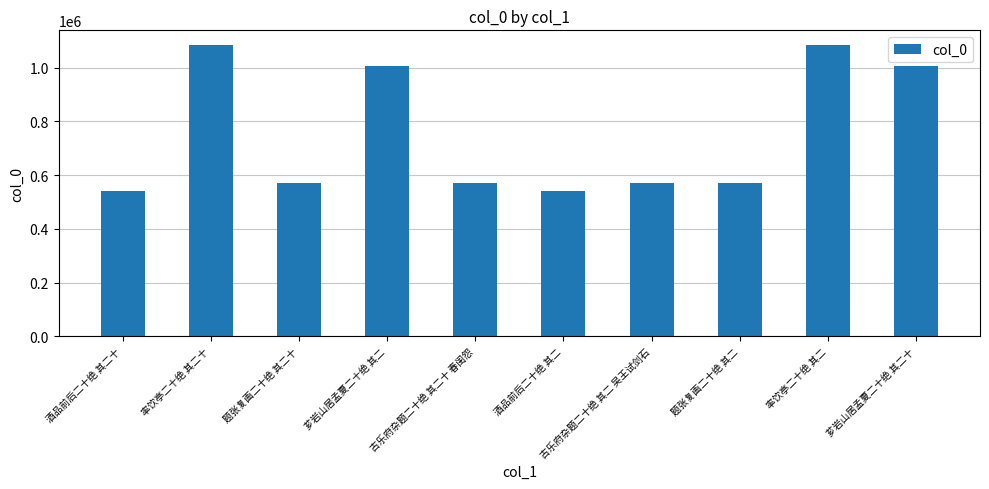

What is the difference between the maximum and minimum values?

544798